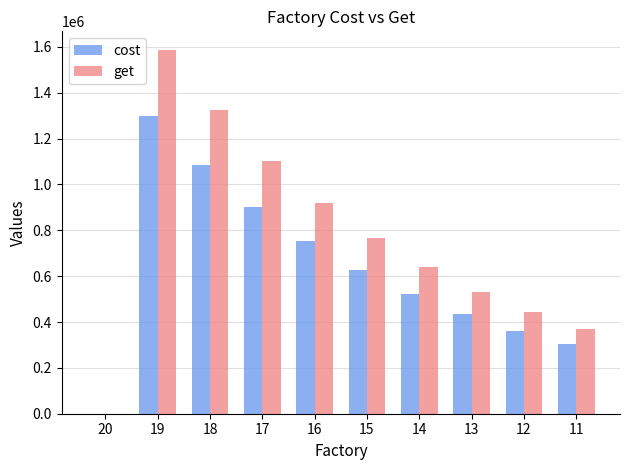

How many groups of bars are there?

10